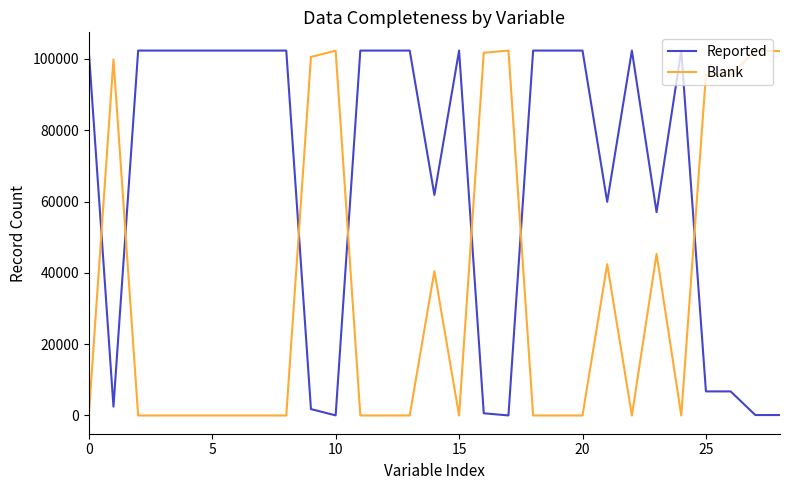

What is the highest value of the Blank series?

102326